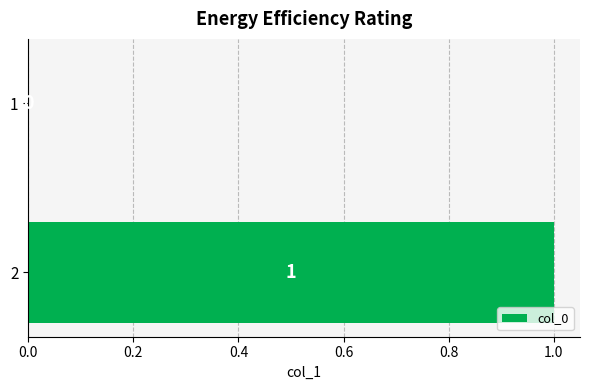

What is the sum of all values?

1